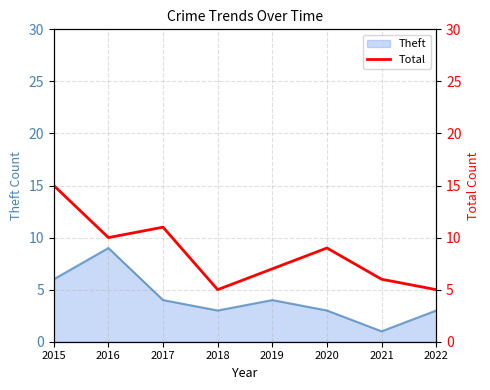

The value at 2021 is 3. True or false?

False